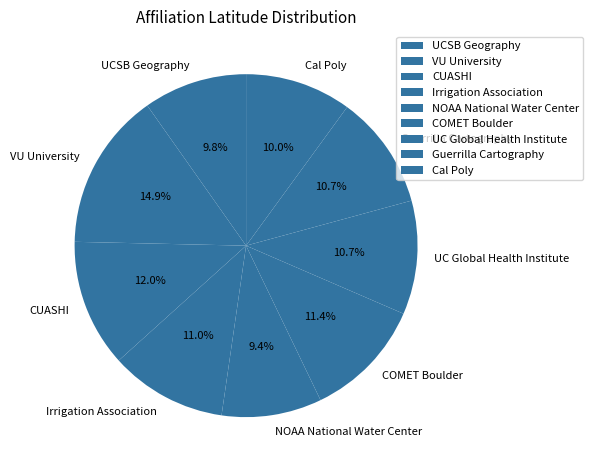

Which slice is the largest?

VU University